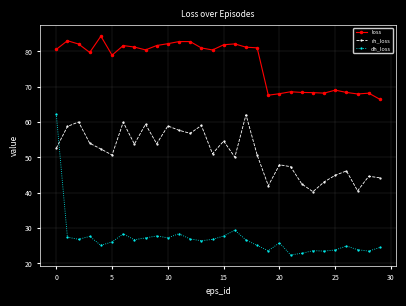

Which series has the widest spread of values?

dh_loss